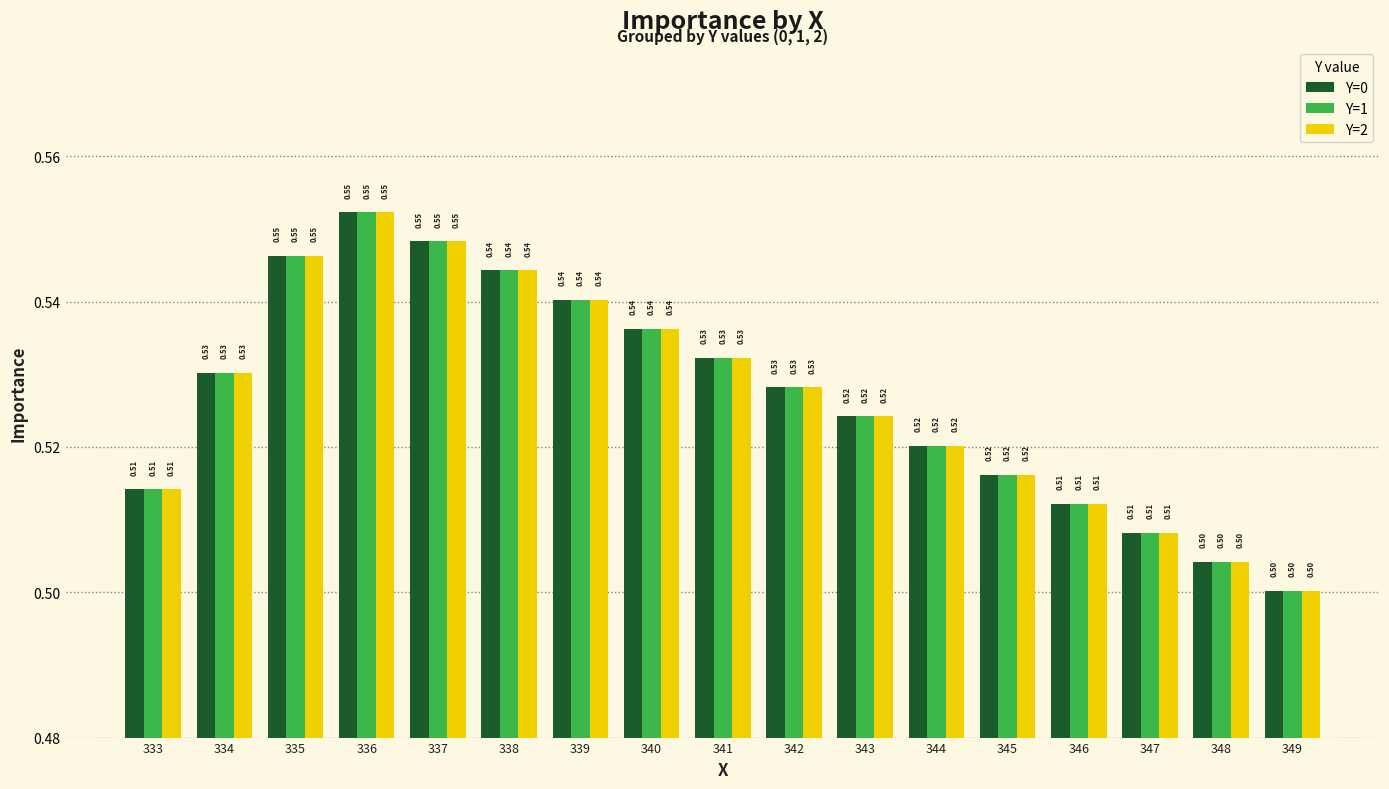

True or false: Y=0 has a value of 0.5 at 349.

True